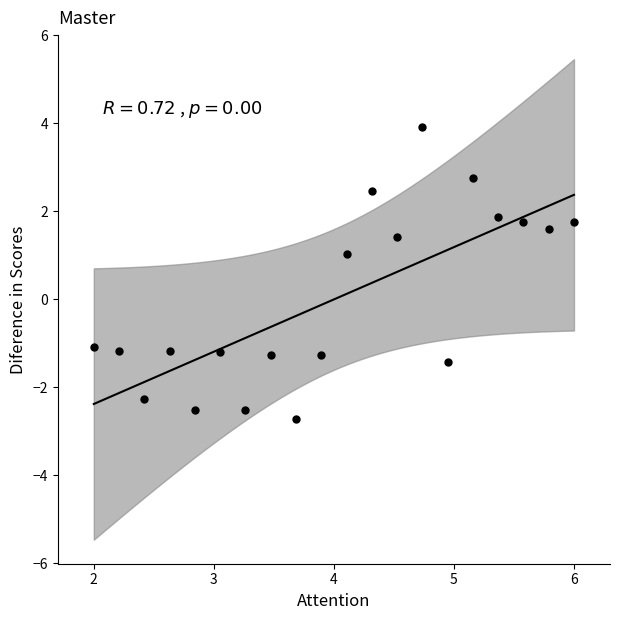

What is the range of X values (max minus min)?

4.0